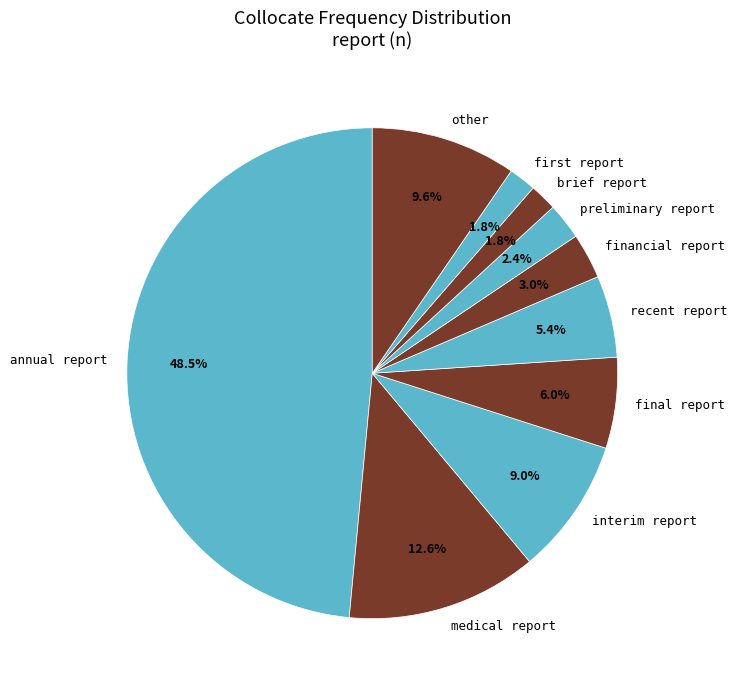

To the nearest percent, what is the difference between the interim report and medical report slice percentages?

4%